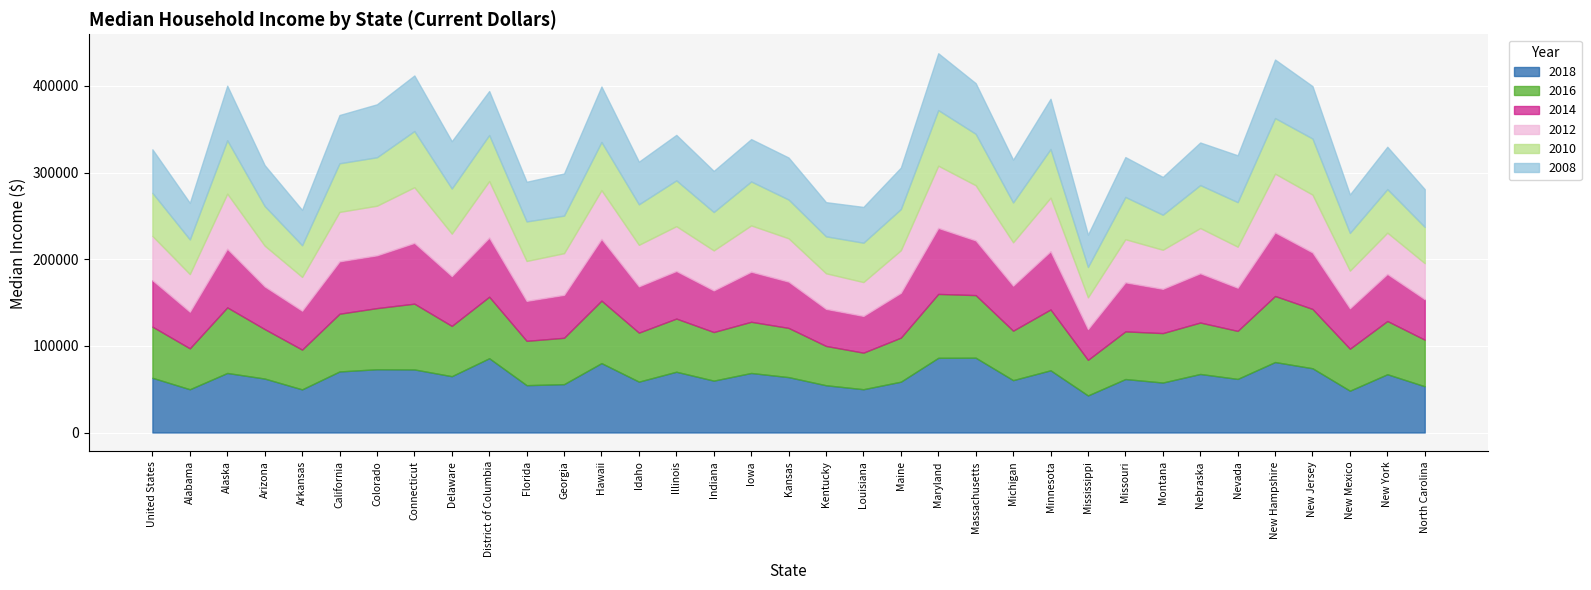

What are all the series names shown in the legend?

2018, 2016, 2014, 2012, 2010, 2008